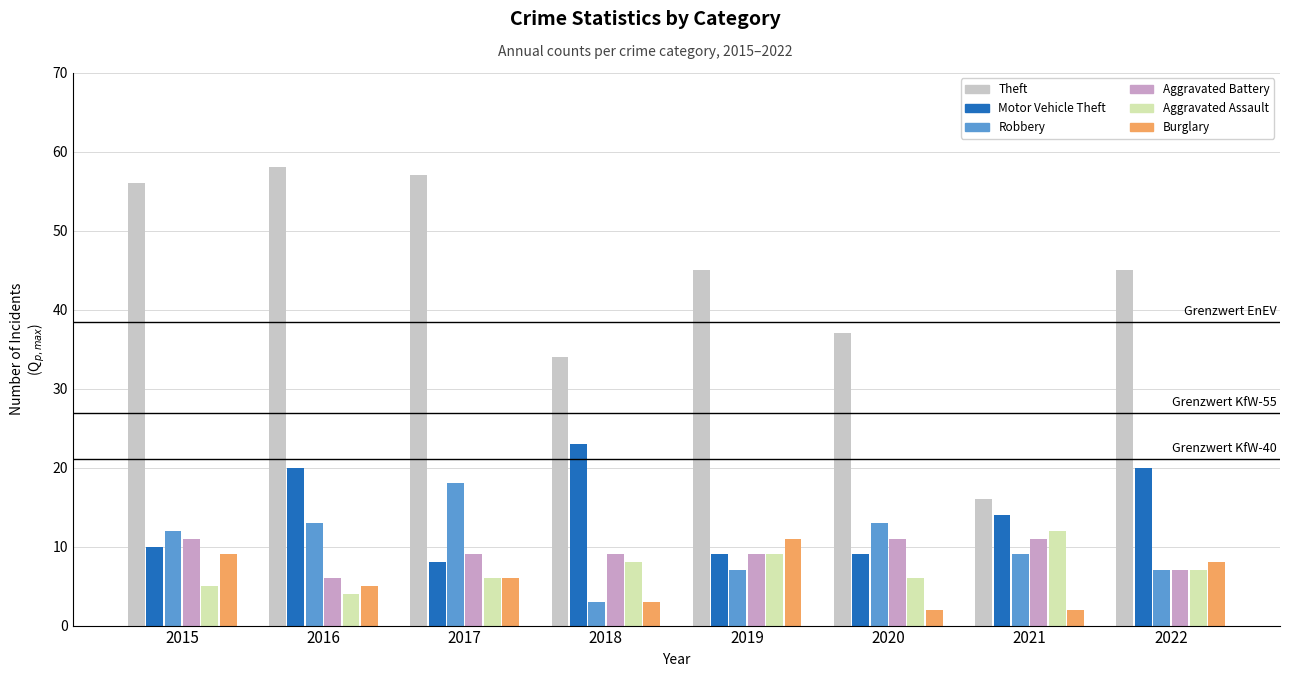

Reading right to left, extract all data points from this chart.

Theft: 2022=45	2021=16	2020=37	2019=45	2018=34	2017=57	2016=58	2015=56
Motor Vehicle Theft: 2022=20	2021=14	2020=9	2019=9	2018=23	2017=8	2016=20	2015=10
Robbery: 2022=7	2021=9	2020=13	2019=7	2018=3	2017=18	2016=13	2015=12
Aggravated Battery: 2022=7	2021=11	2020=11	2019=9	2018=9	2017=9	2016=6	2015=11
Aggravated Assault: 2022=7	2021=12	2020=6	2019=9	2018=8	2017=6	2016=4	2015=5
Burglary: 2022=8	2021=2	2020=2	2019=11	2018=3	2017=6	2016=5	2015=9